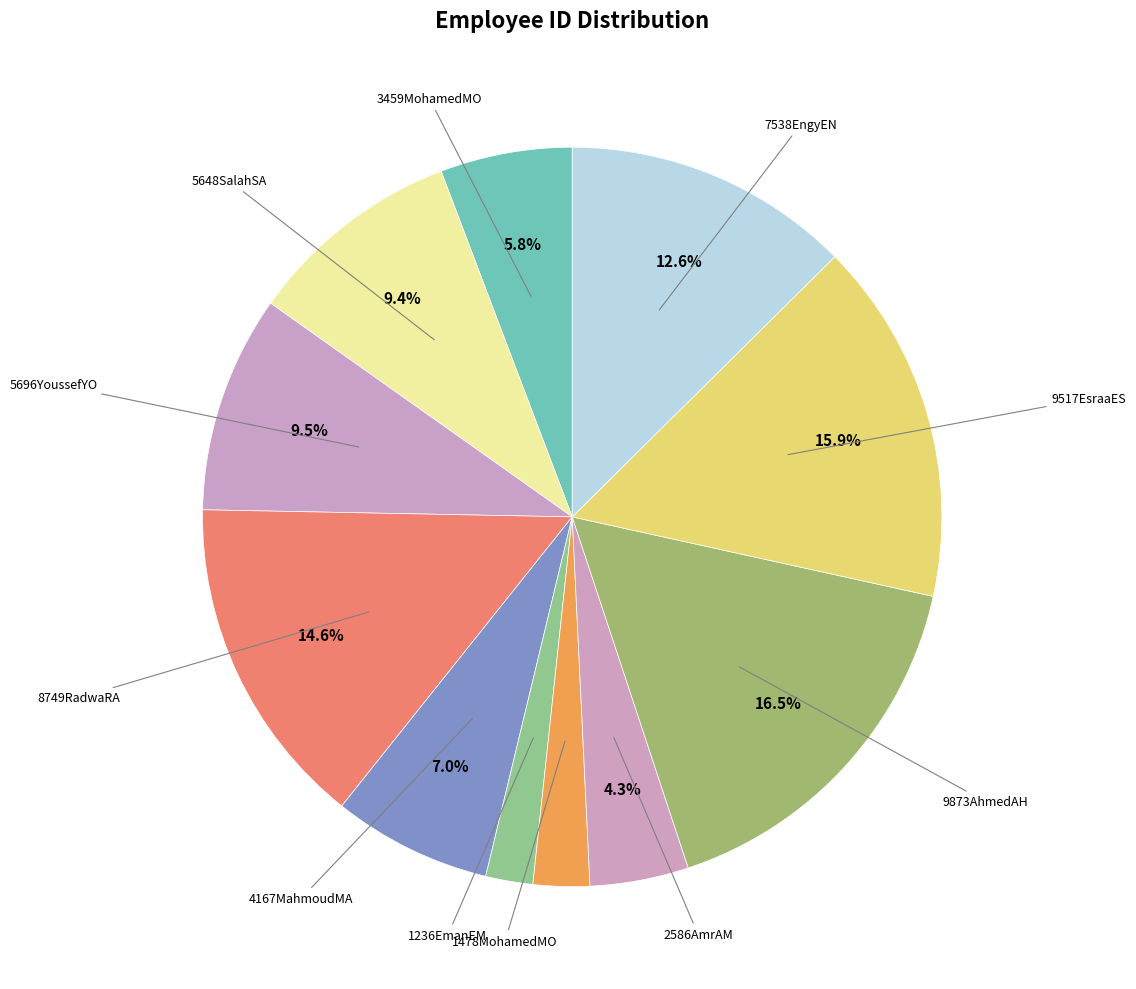

Count the number of slices in the pie.

11